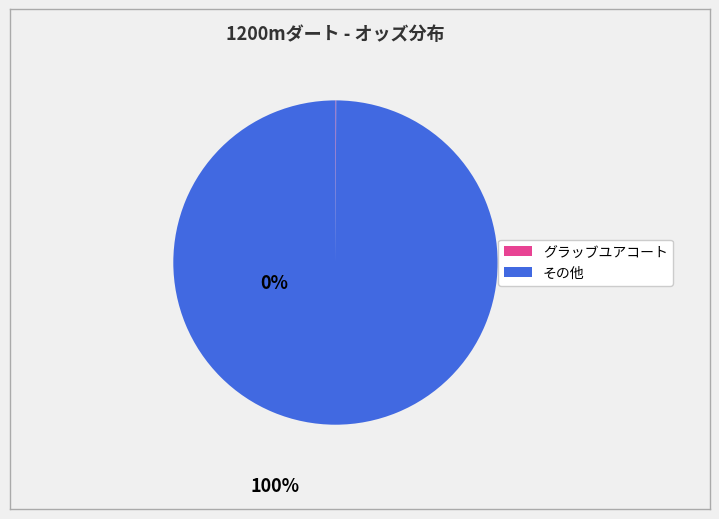

Does any single category account for the majority?

Yes